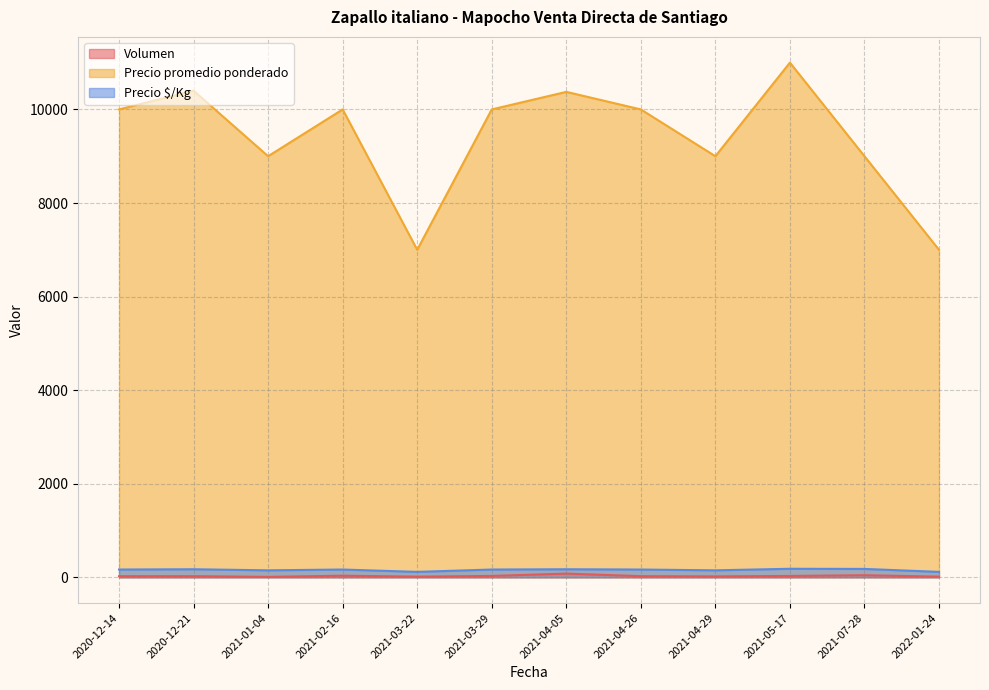

What is the difference between the highest and lowest values at 2021-07-28?

8955